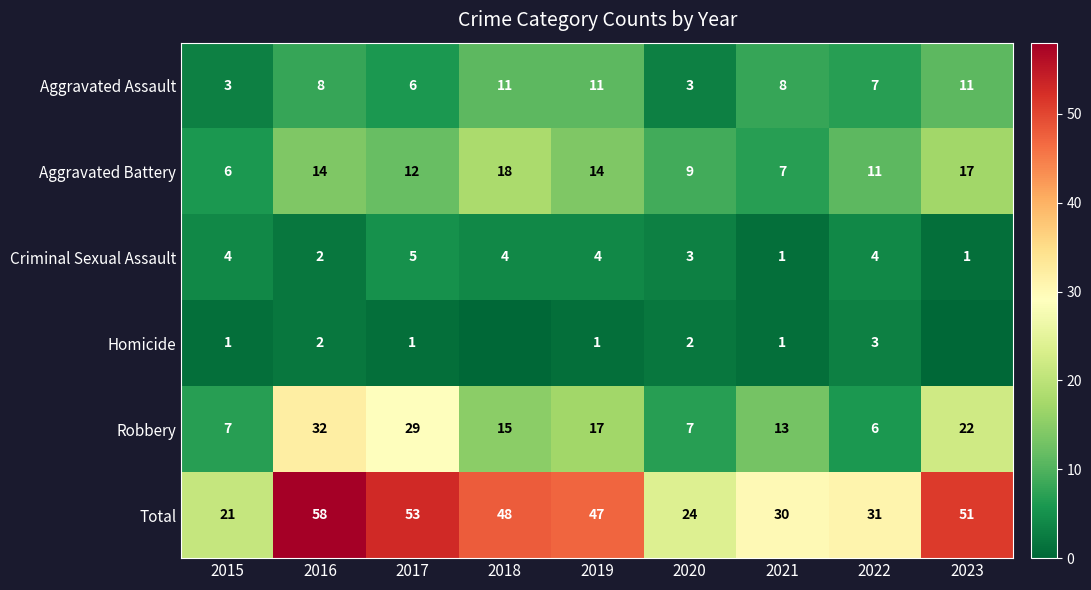

At which label does Robbery first exceed 15?

2016